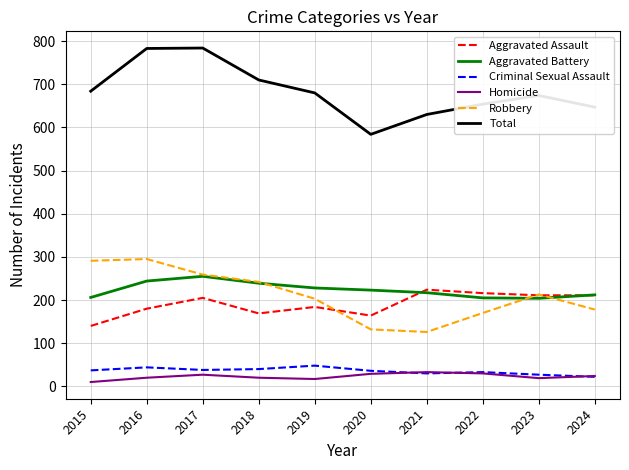

What is the minimum value for Criminal Sexual Assault?

22